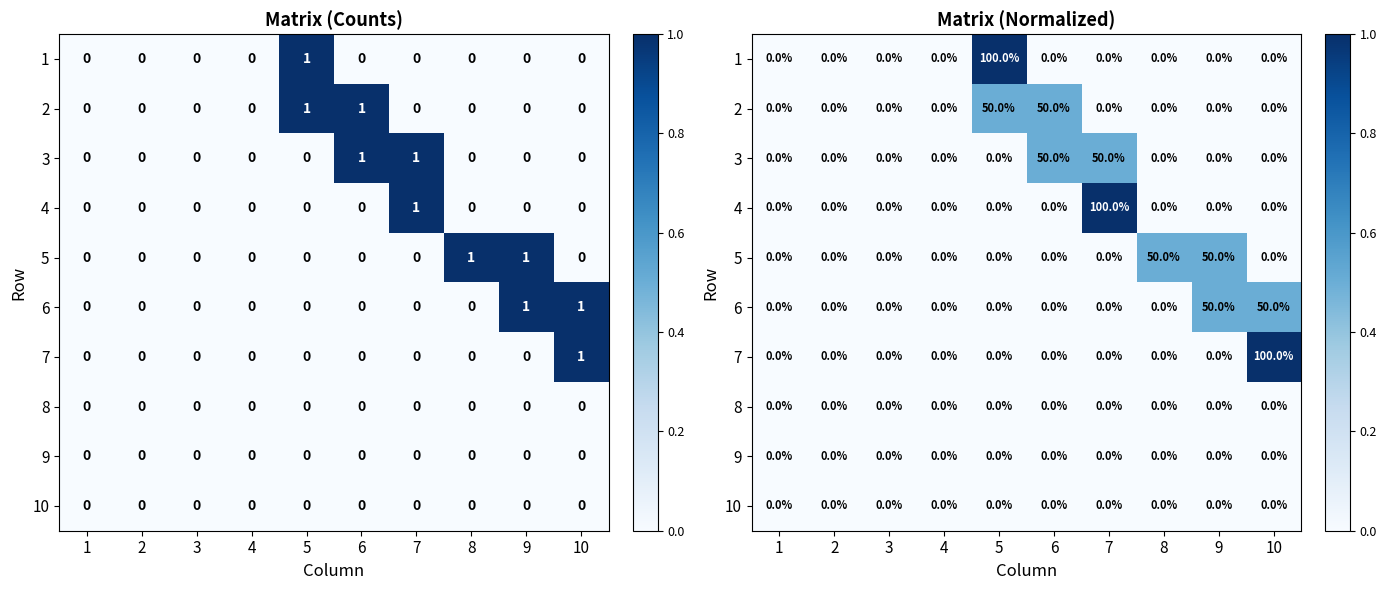

Which label corresponds to the largest value in the chart?

5